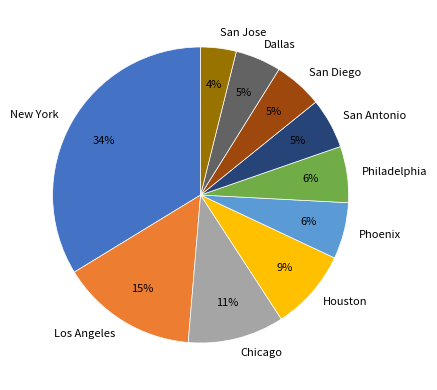

Combined, do San Jose and Houston account for over 50%?

No